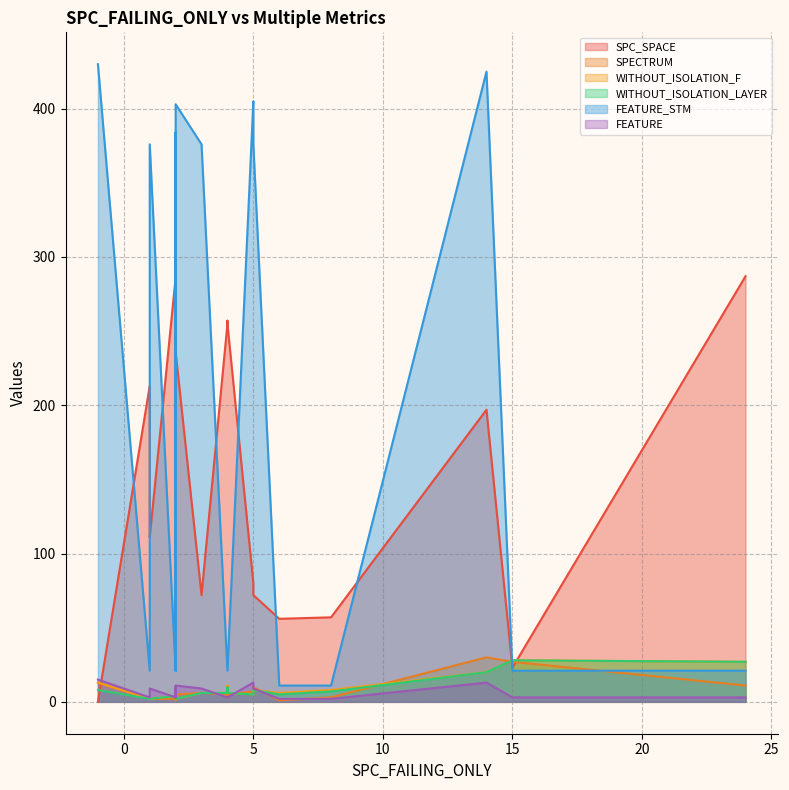

Reading right to left, transcribe all the data shown in this chart.

SPC_SPACE: 4=255	8=57	1=111	-1=0	4=255	1=114	1=213	15=23	14=197	6=56	2=234	2=286	5=72	4=257	24=287	2=236	-1=0	5=80	2=219	3=72
SPECTRUM: 4=5	8=3	1=2	-1=13	4=5	1=2	1=2	15=27	14=30	6=1	2=2	2=2	5=10	4=3	24=11	2=5	-1=13	5=7	2=1	3=6
WITHOUT_ISOLATION_F: 4=6	8=8	1=2	-1=13	4=6	1=2	1=2	15=28	14=20	6=6	2=2	2=4	5=8	4=11	24=27	2=2	-1=13	5=5	2=2	3=6
WITHOUT_ISOLATION_LAYER: 4=6	8=7	1=2	-1=8	4=6	1=2	1=2	15=28	14=20	6=5	2=2	2=4	5=8	4=10	24=27	2=2	-1=8	5=5	2=2	3=6
FEATURE_STM: 4=21	8=11	1=376	-1=430	4=21	1=376	1=21	15=21	14=425	6=11	2=384	2=21	5=376	4=21	24=21	2=403	-1=430	5=405	2=21	3=376
FEATURE: 4=3	8=2	1=9	-1=15	4=3	1=9	1=3	15=3	14=13	6=2	2=10	2=3	5=9	4=3	24=3	2=11	-1=15	5=13	2=3	3=9